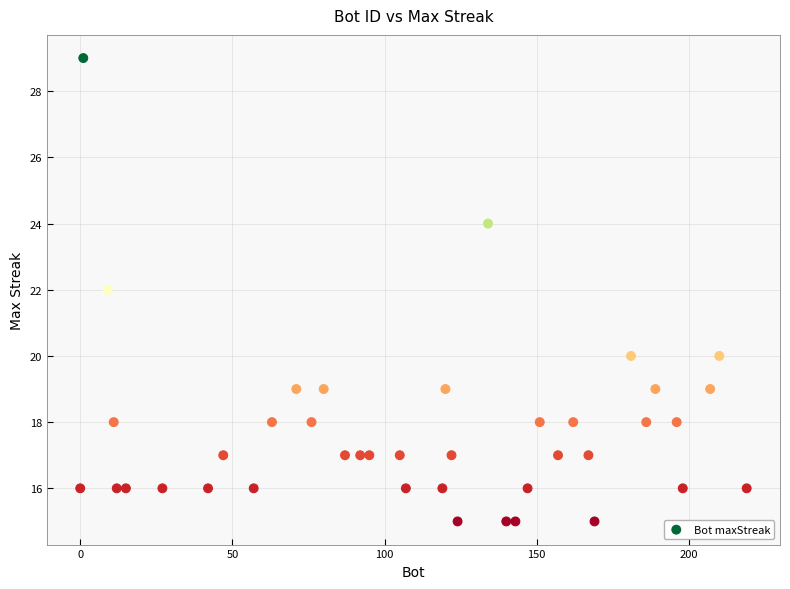

What is the range of X values (max minus min)?

219